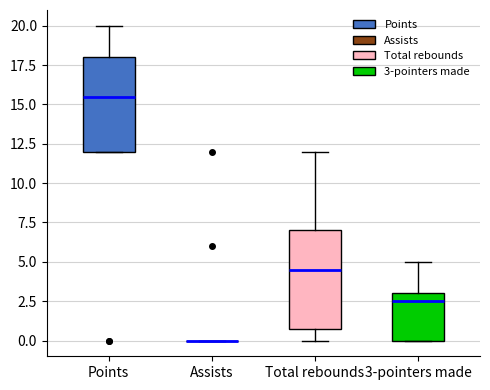

Where does the upper whisker of the box for 3-pointers made end on the y-axis? The values are not printed on the chart, so give them approximately, as read against the axis.

5.0